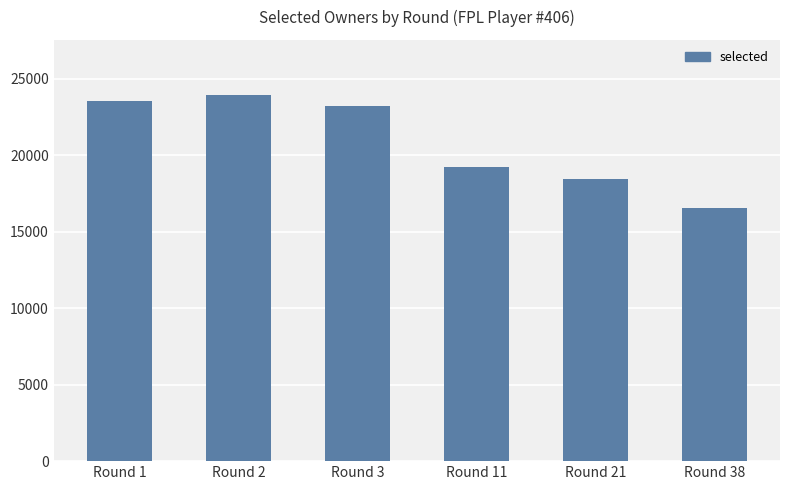

What is the difference between the values at Round 1 and Round 38?

6958